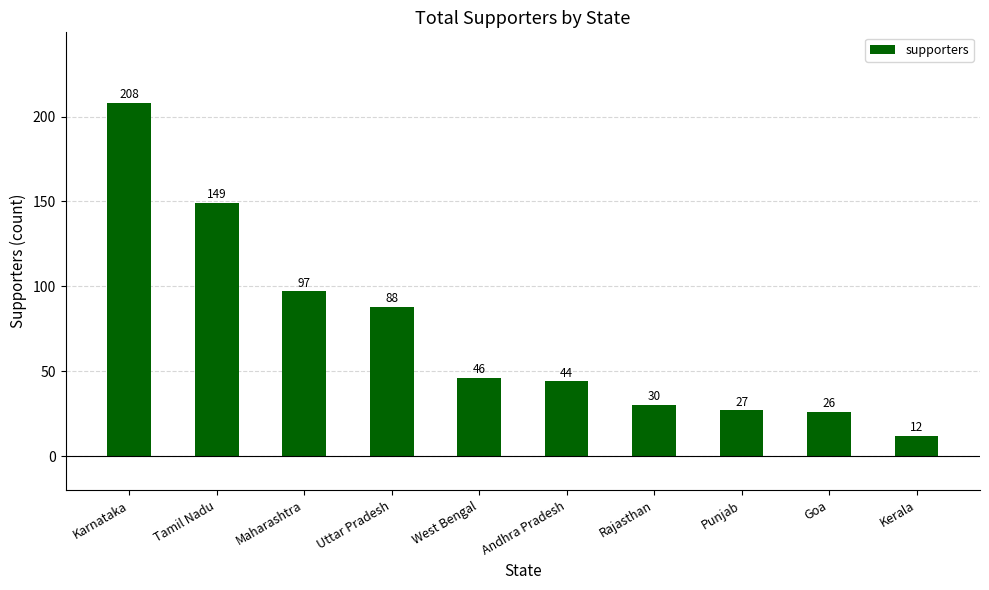

What is the label of the 4th bar from the left?

Uttar Pradesh